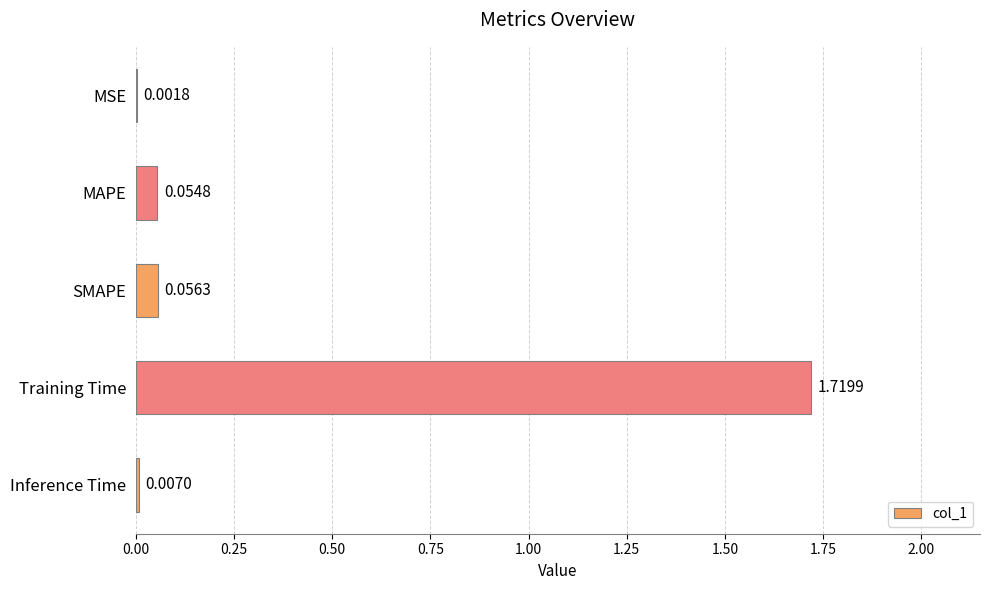

Which label corresponds to the largest value in the chart?

Training Time